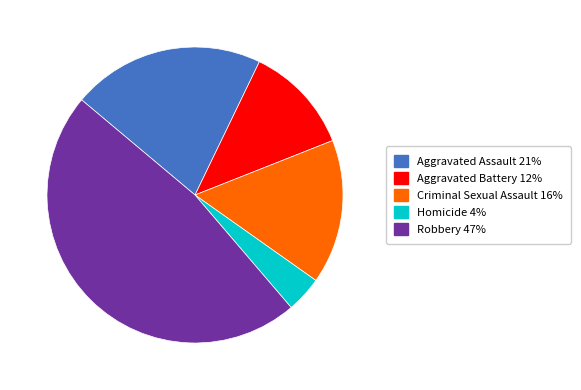

The Aggravated Assault slice represents 10% of the pie. True or false?

False